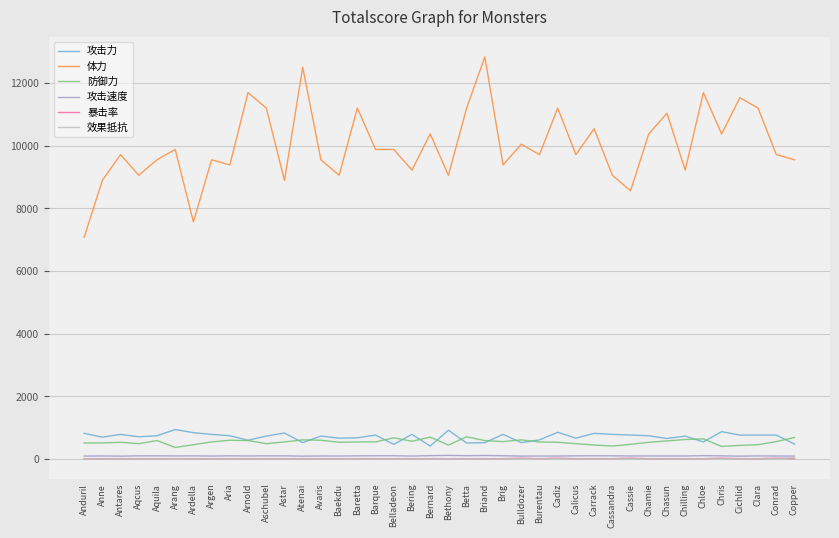

What position from the right is Chamie?

9